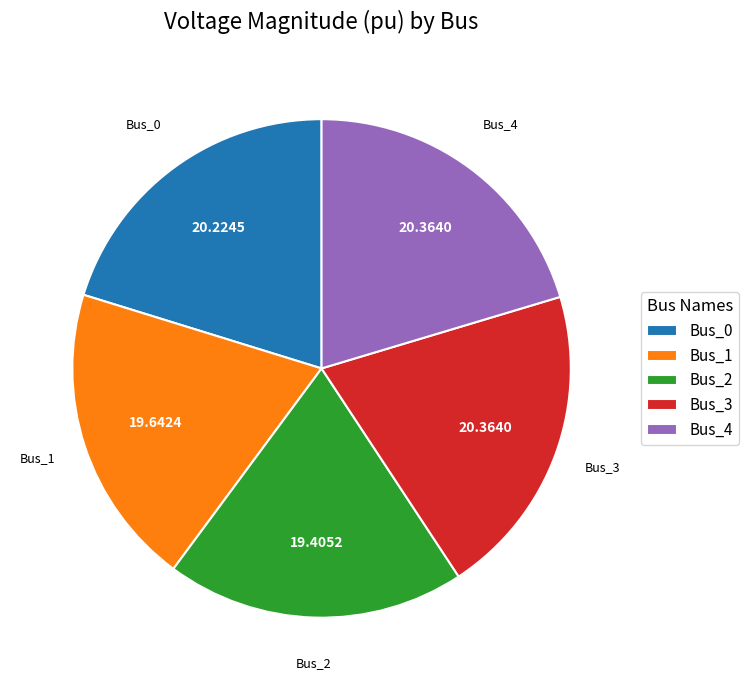

Combined, do Bus_1 and Bus_2 account for over 50%?

No